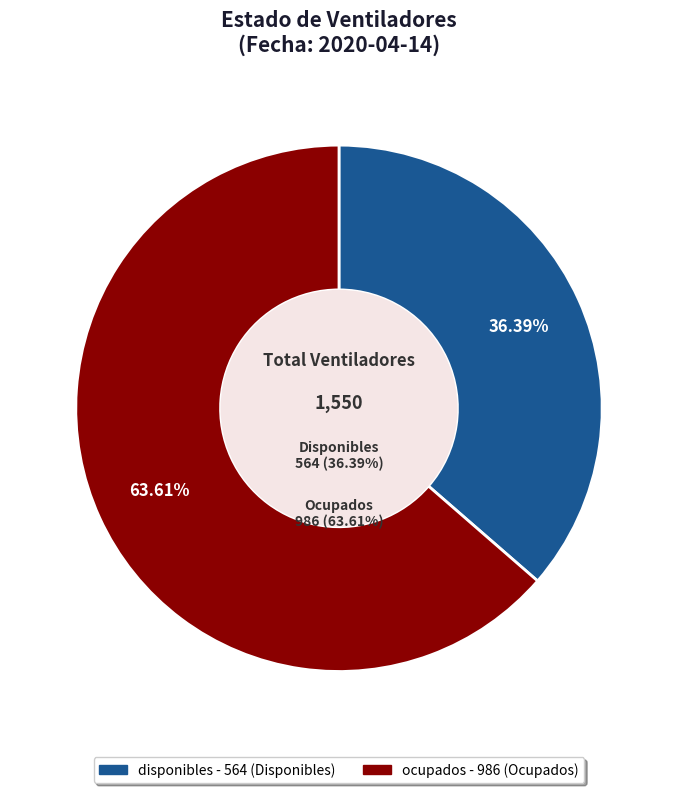

How many slices are in this pie chart?

2